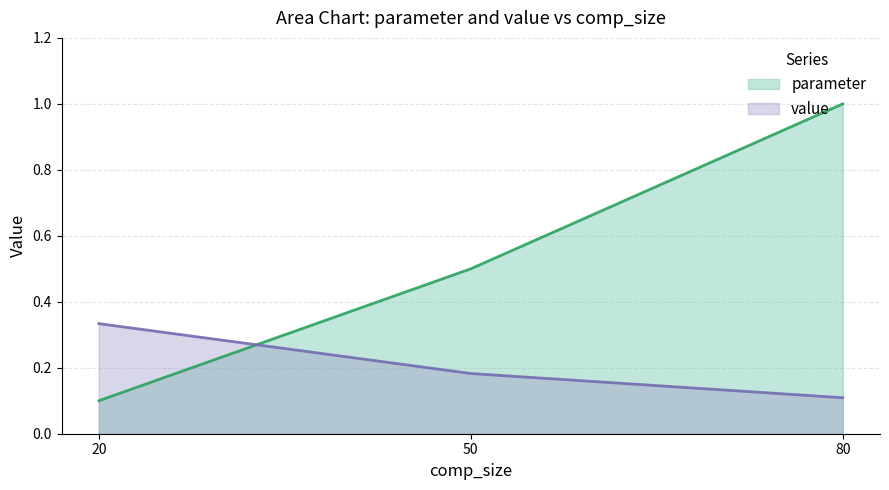

What is the difference between the maximum and minimum values in the value series?

0.2